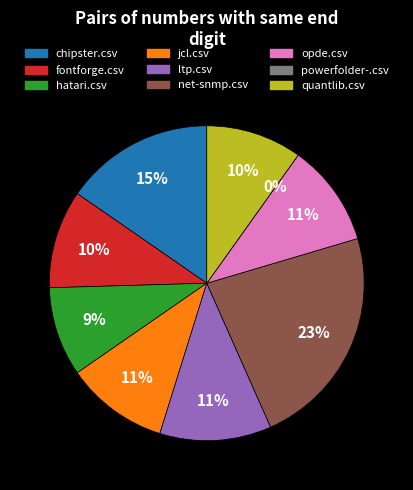

To the nearest percent, what portion does chipster.csv represent?

15%